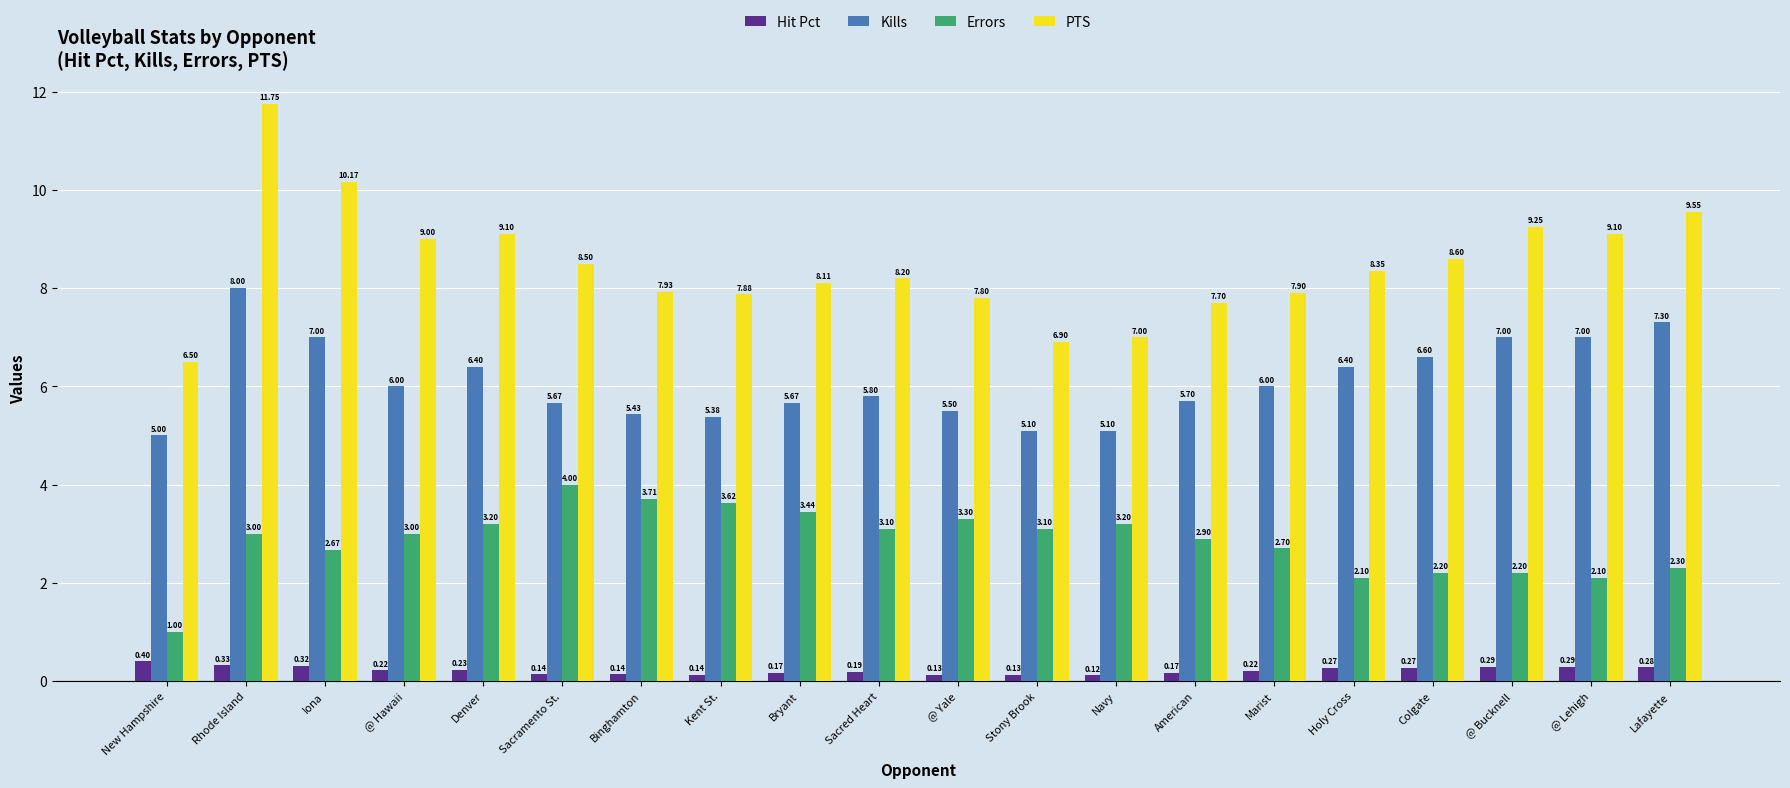

Where does the Kills series first go above 6?

Rhode Island